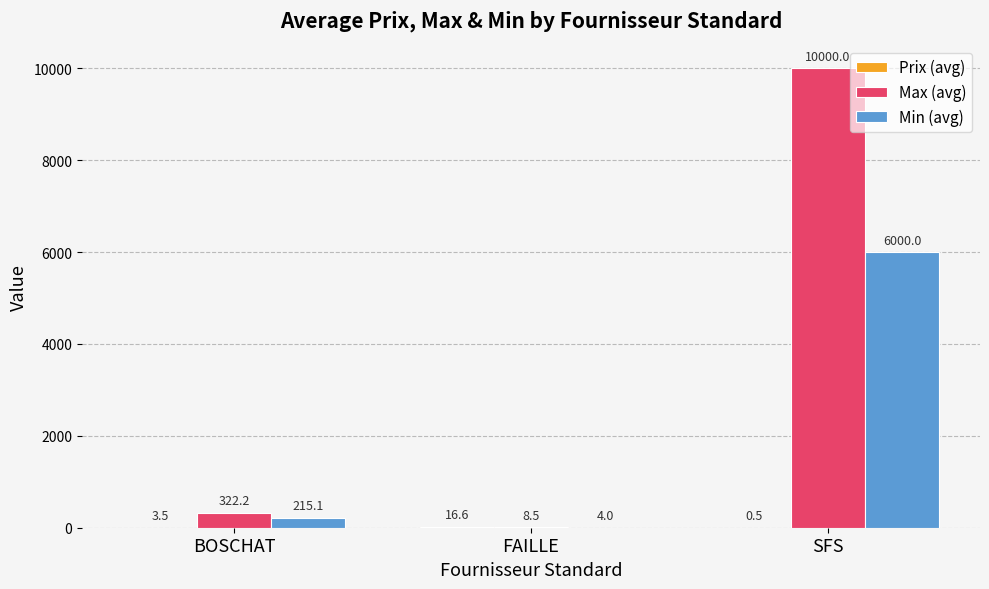

Between BOSCHAT and FAILLE, which series saw the biggest shift?

Max (avg)